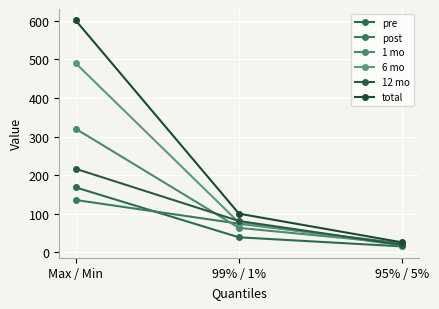

Which has a higher value, 99% / 1% or Max / Min?

Max / Min